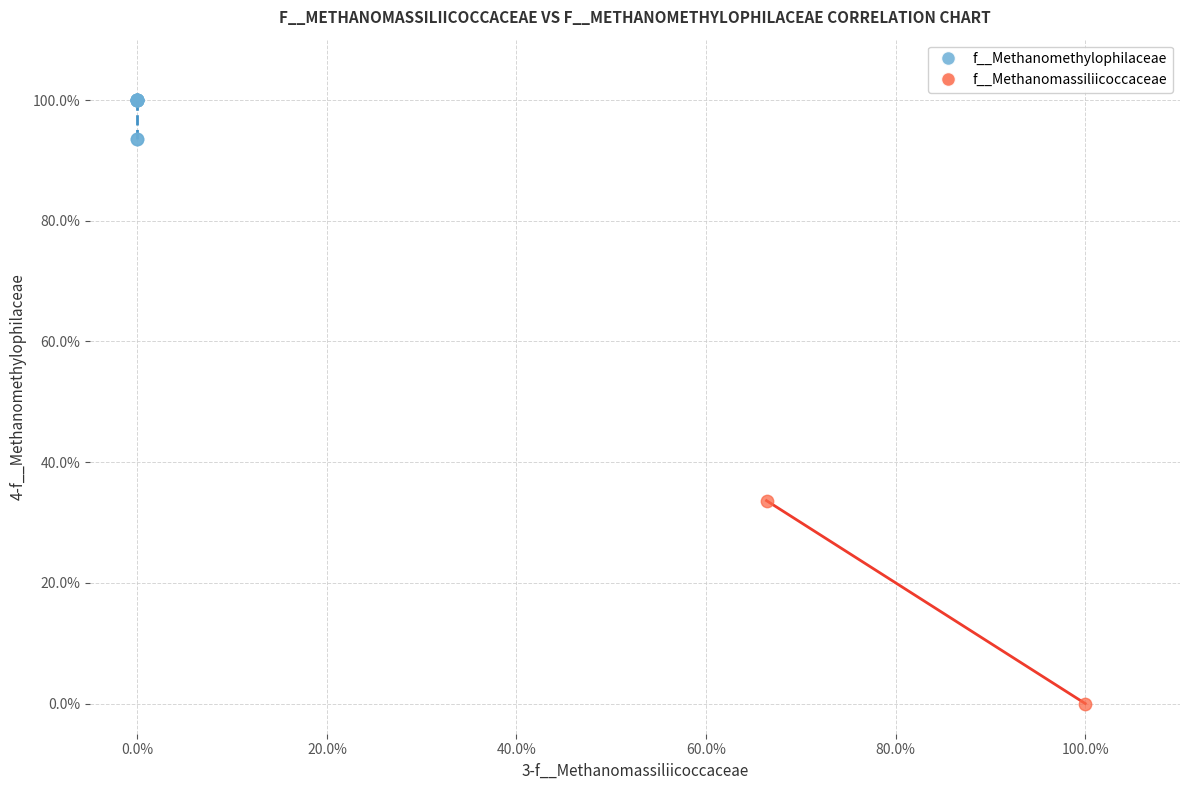

Which series has the largest Y range (max minus min)?

f__Methanomassiliicoccaceae